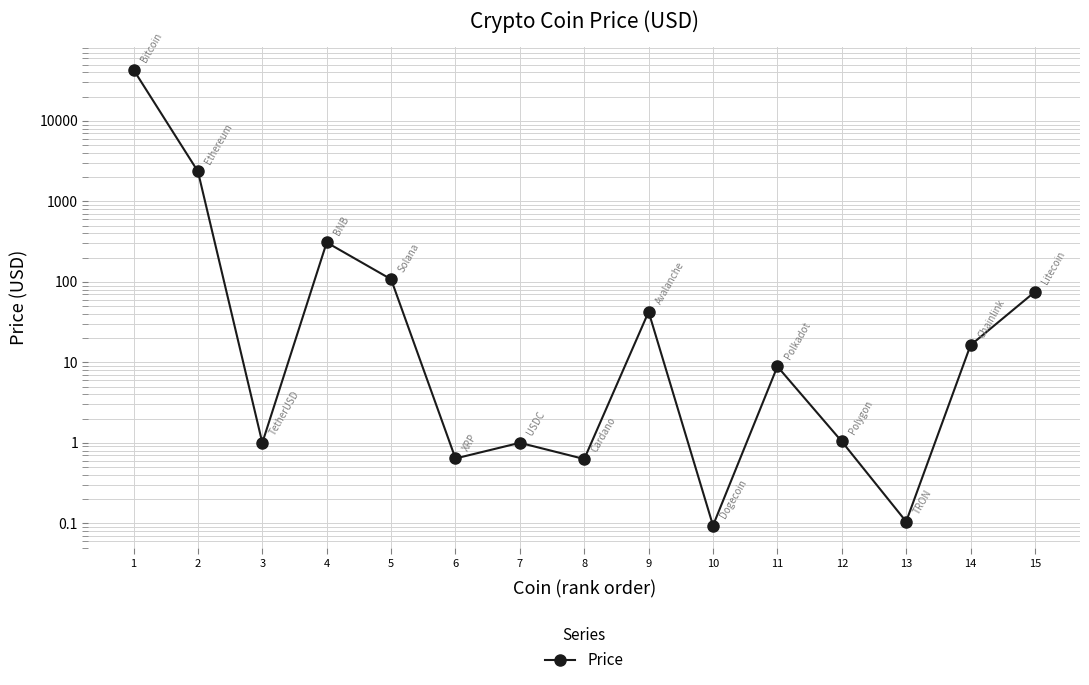

At which label does the data first exceed 8?

1